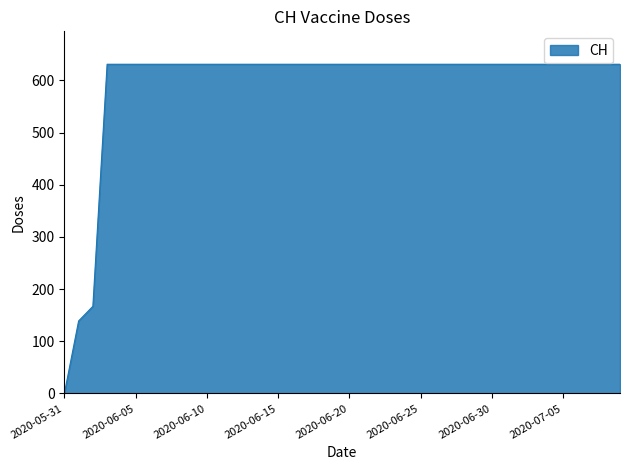

What is the difference between the maximum and minimum values?

631